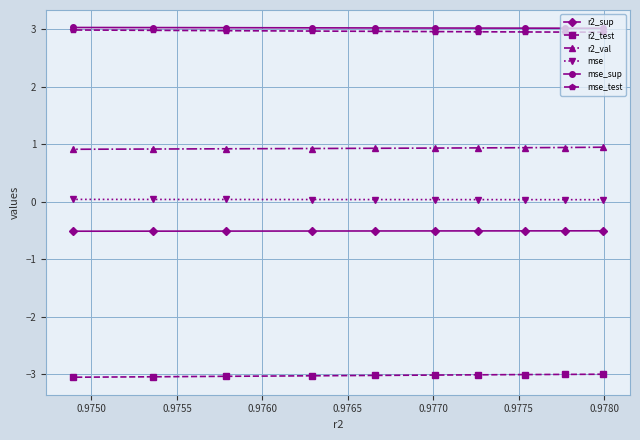

What is the lowest value of the r2_test series?

-3.0